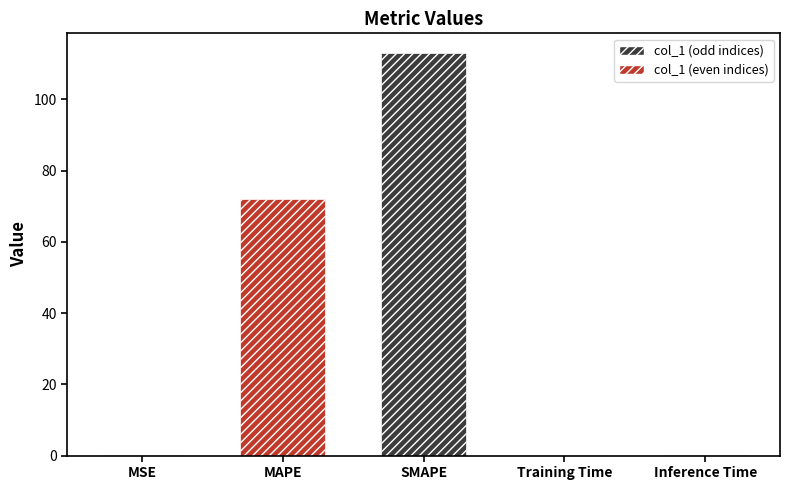

What is the difference between the second highest and minimum values?

72.1